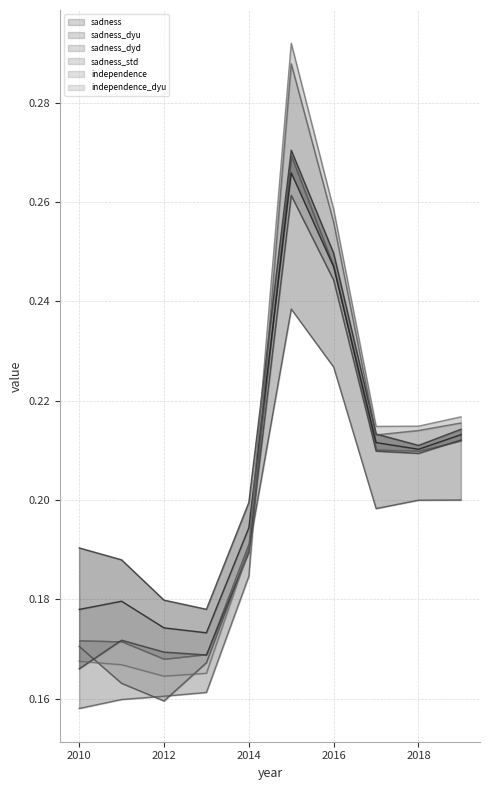

True or false: sadness_dyu has a value of 0.2 at 2015.

False